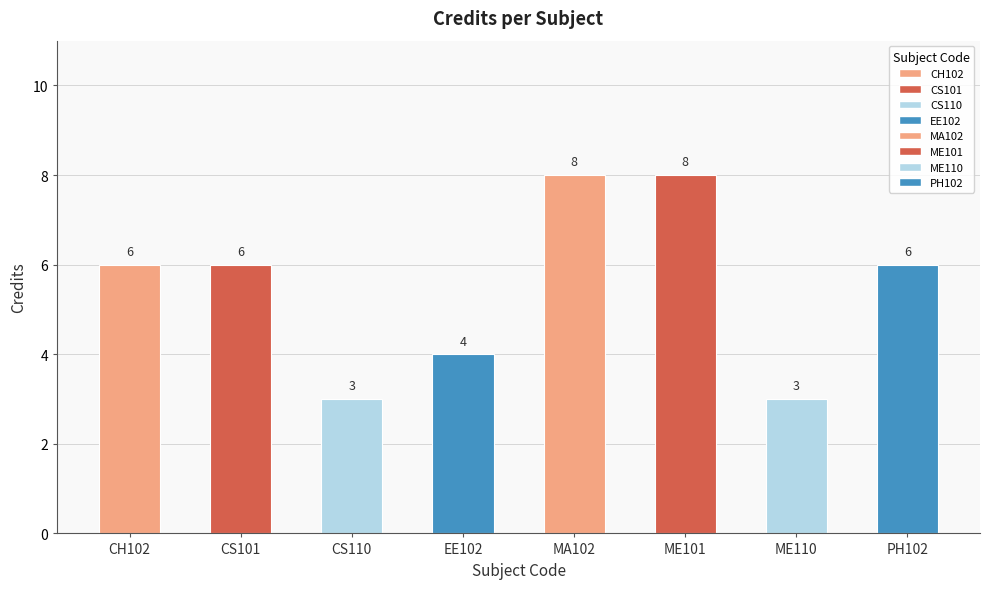

What is the approximate value at EE102?

4